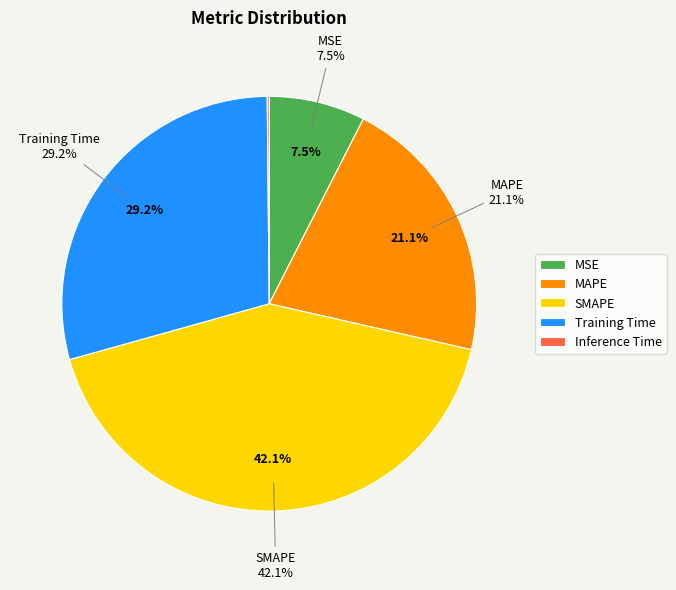

Does any single category account for the majority?

No